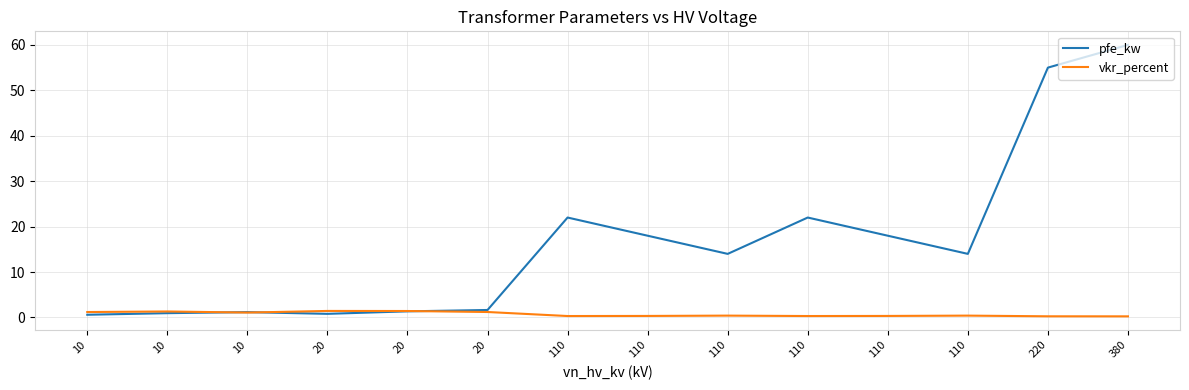

What is the approximate value of vkr_percent at 110?

0.3